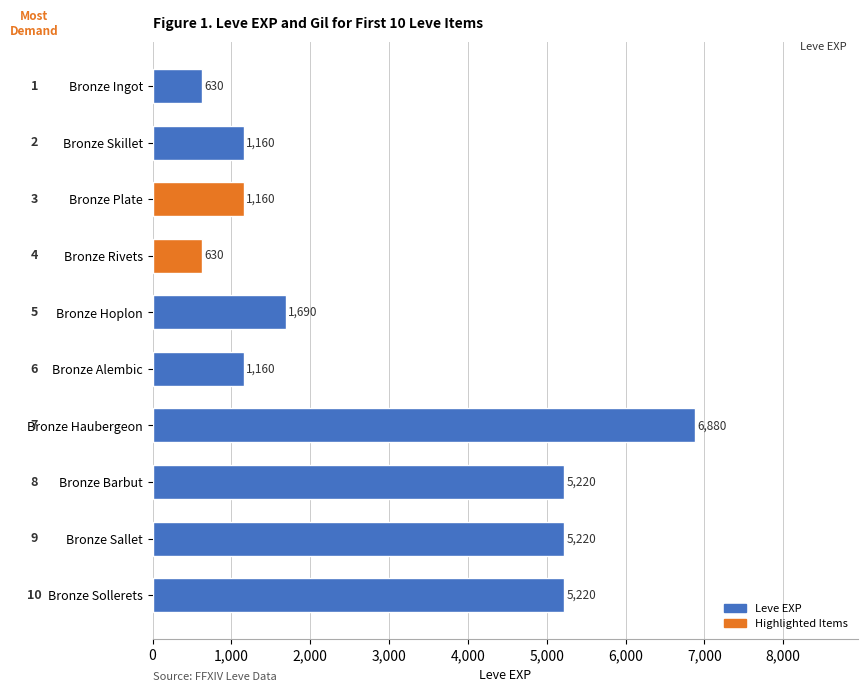

Approximately how many times larger is the value at Bronze Plate compared to Bronze Rivets?

1.8